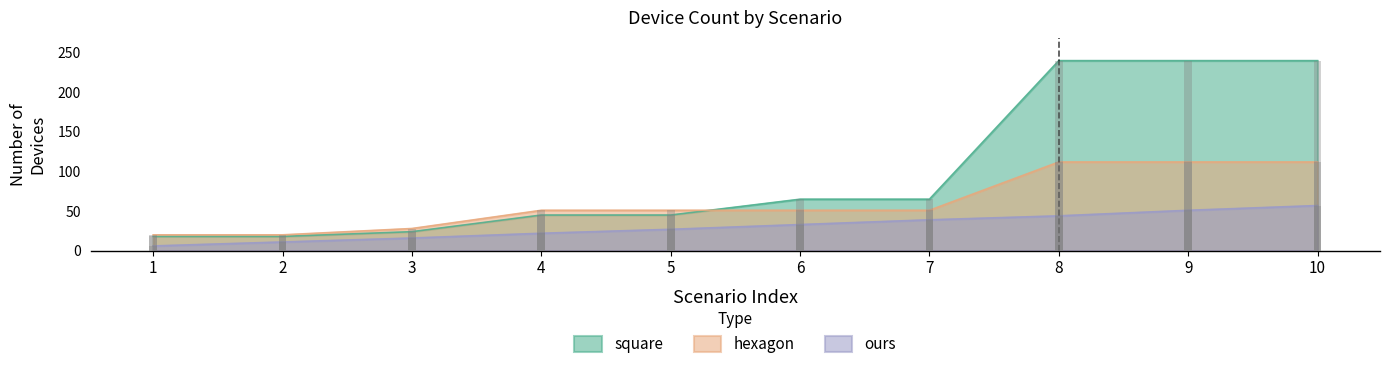

What are all the series names shown in the legend?

square, hexagon, ours